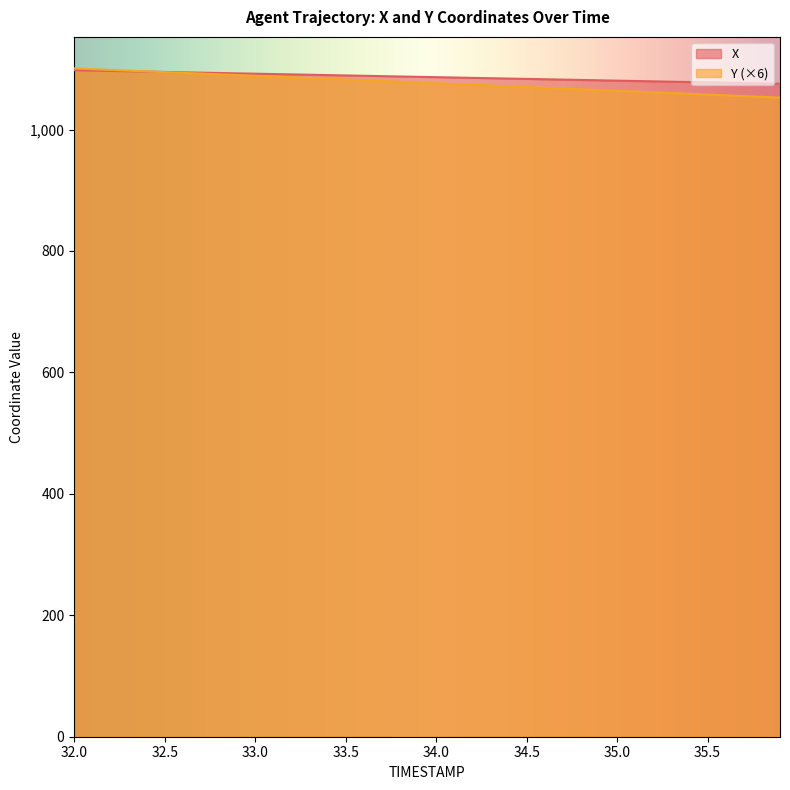

Which series ends up on top after the final intersection of X and Y?

X